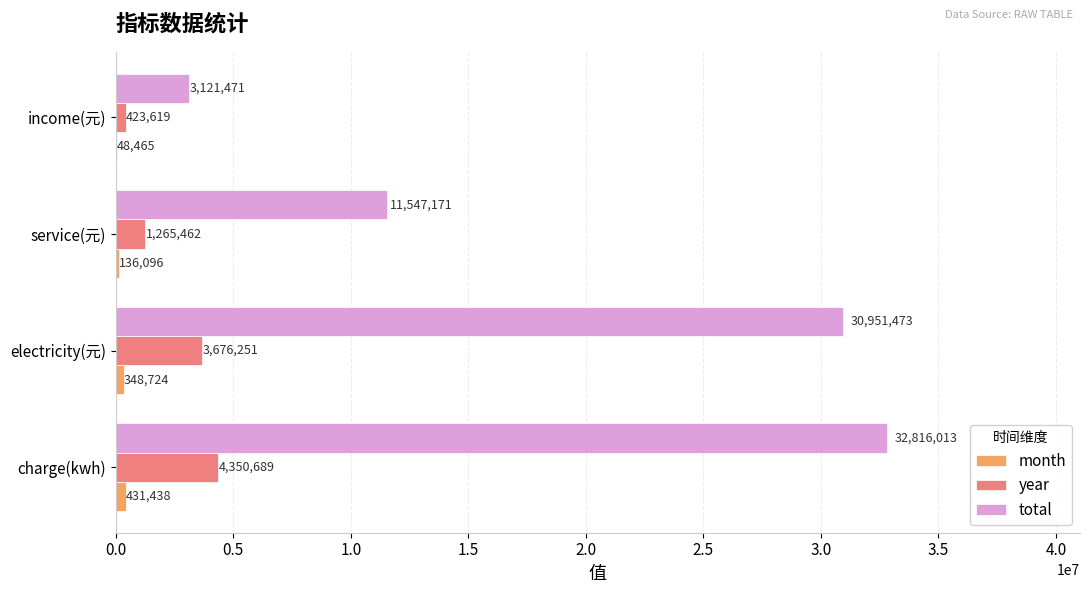

Which series has the largest total across all categories?

total